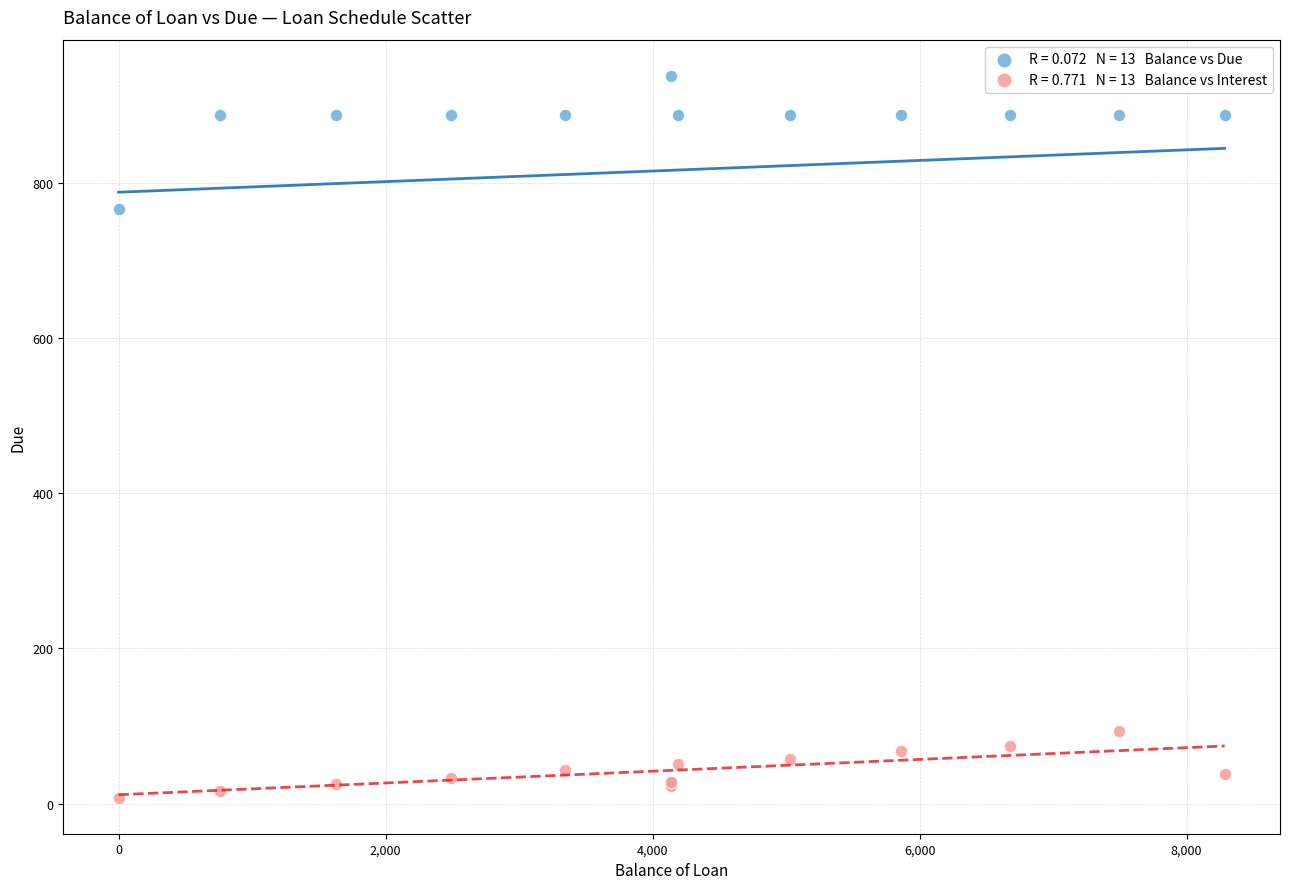

Across all series, what Y value is closest to 472?

765.7